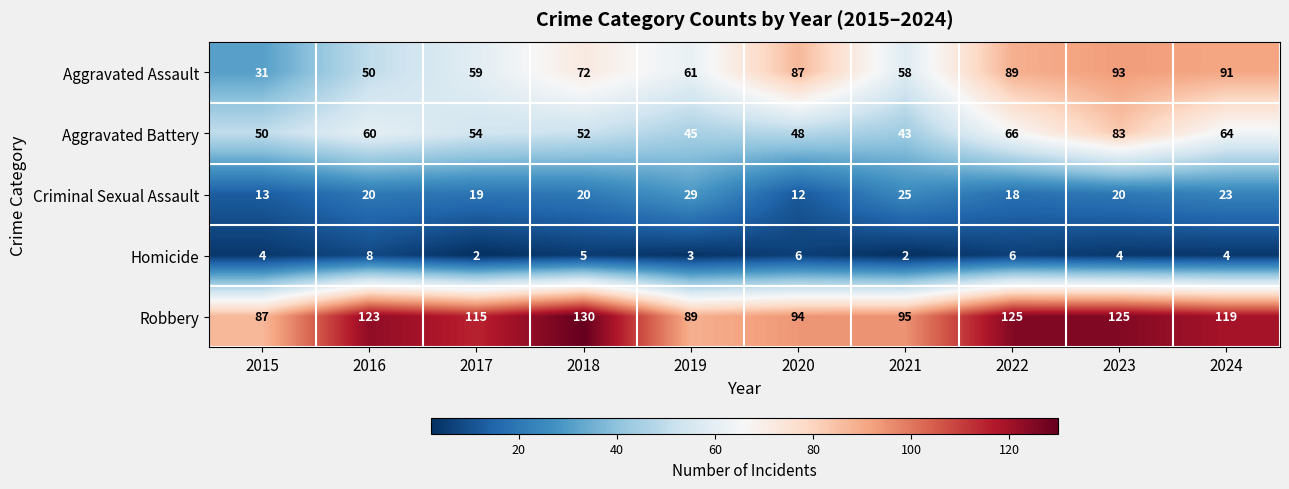

Which series changed the most between 2015 and 2020?

Aggravated Assault